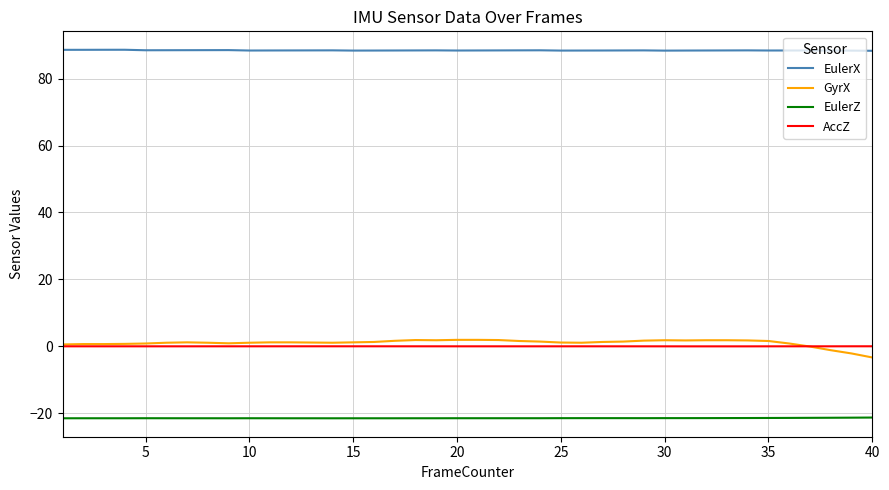

What are all the series names shown in the legend?

EulerX, GyrX, EulerZ, AccZ